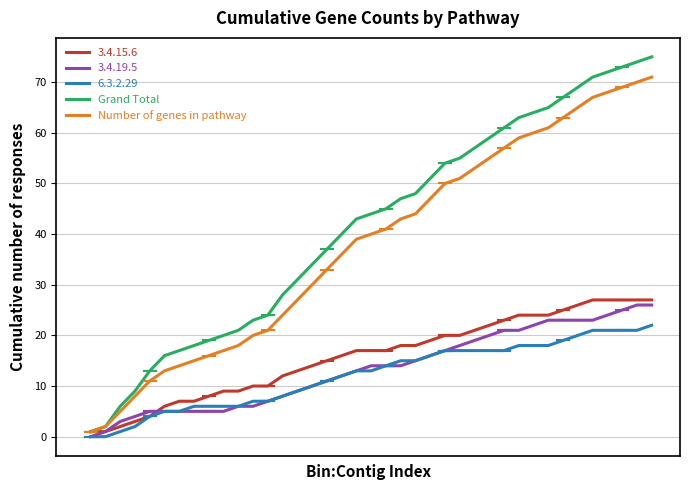

Which series has the widest spread of values?

Grand Total